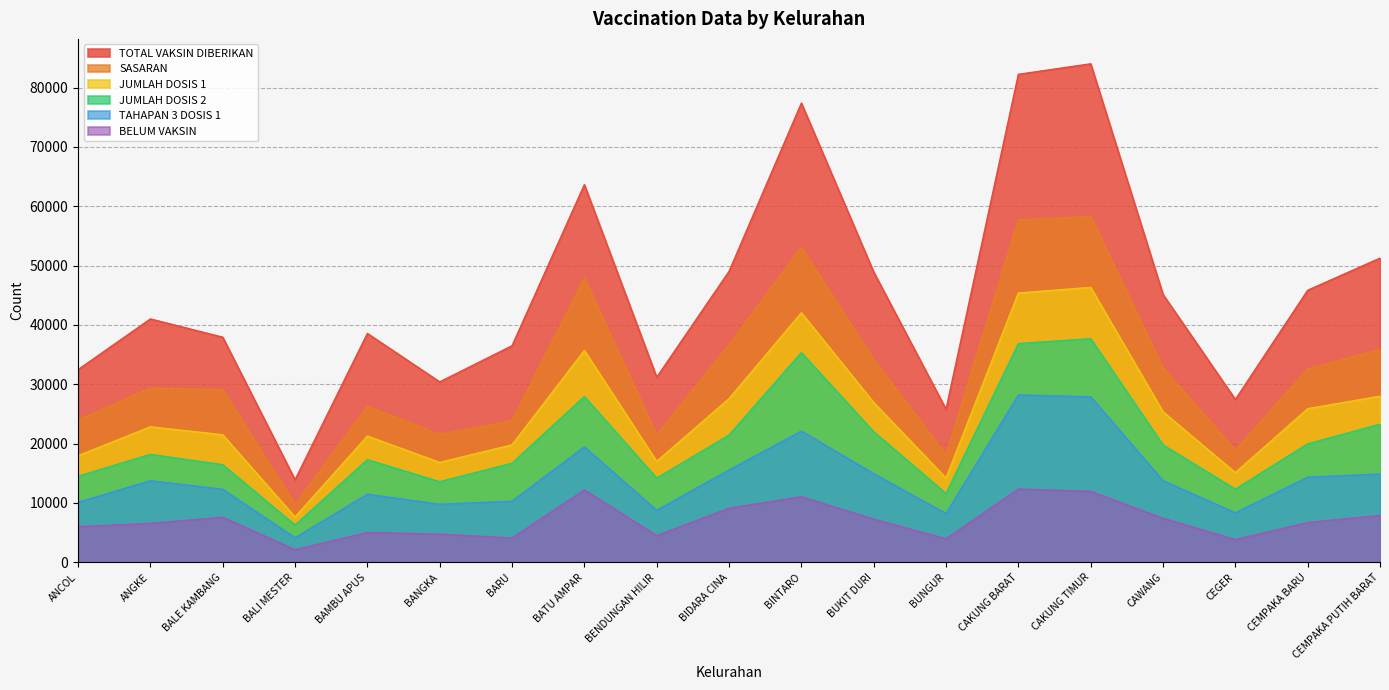

True or false: JUMLAH DOSIS 2 and TAHAPAN 3 DOSIS 1 intersect in this chart.

False